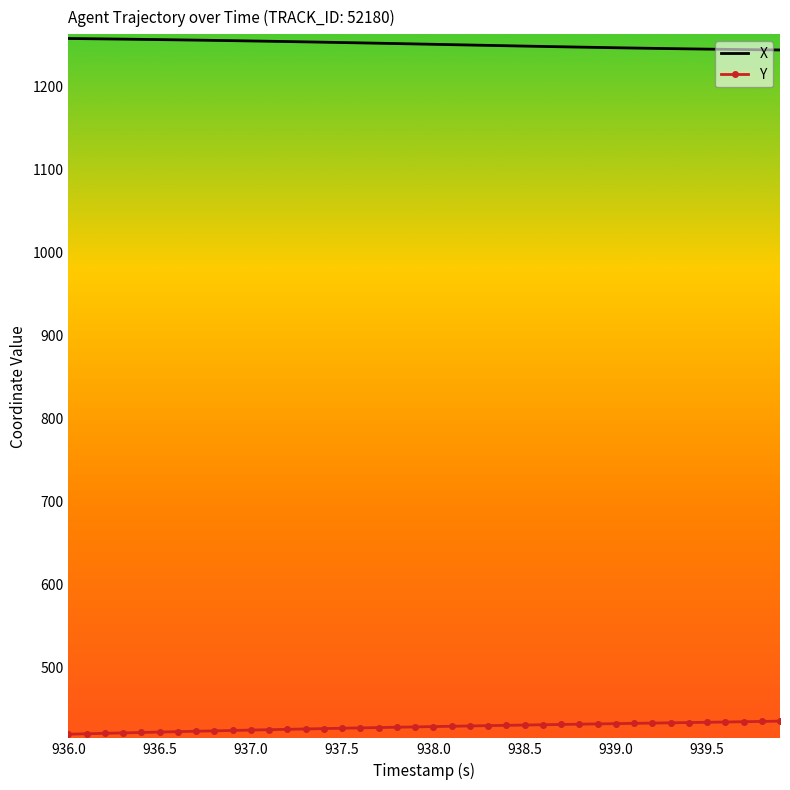

Which series has the largest total across all categories?

X